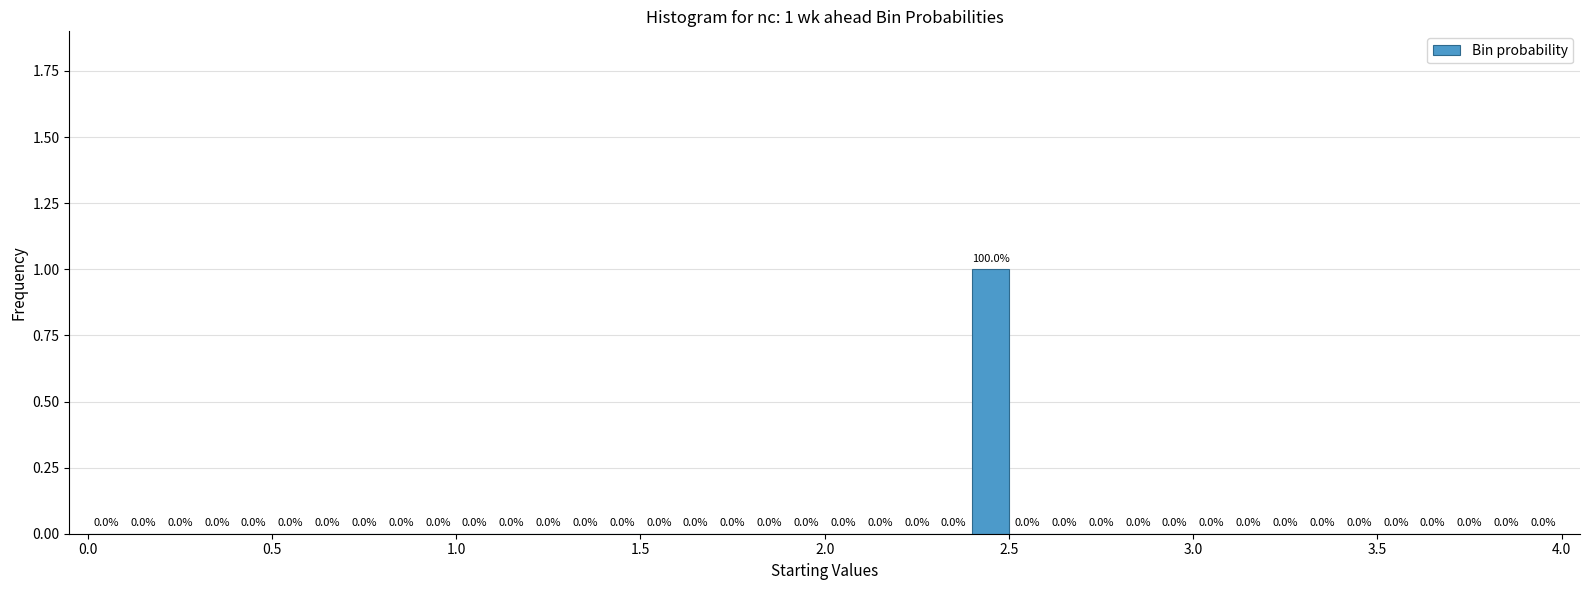

Read against the x-axis, roughly where is the centre of the tallest bar?

2.45